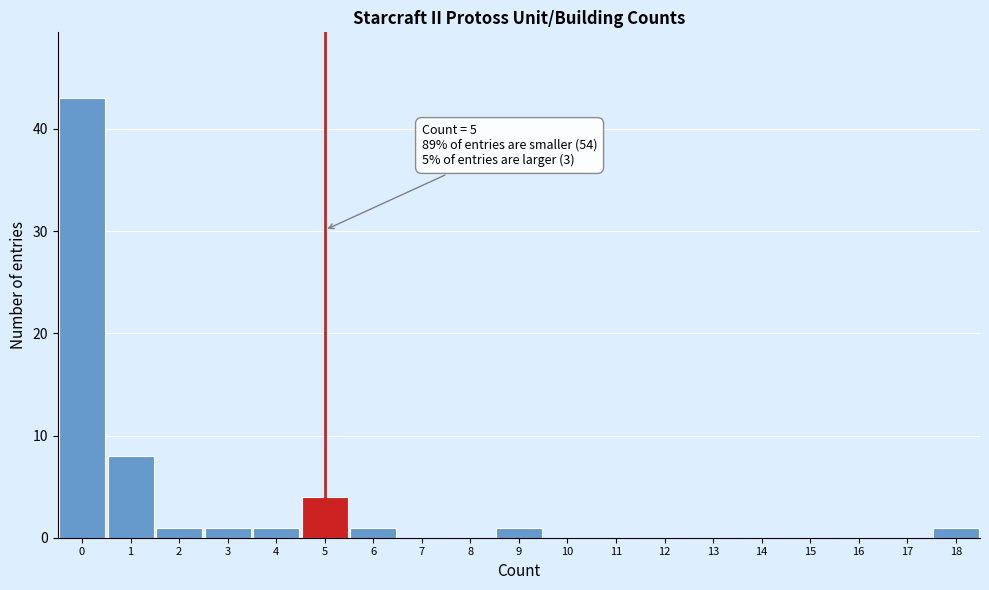

Over which range of the x-axis is the bar tallest?

-0.5 to 0.5